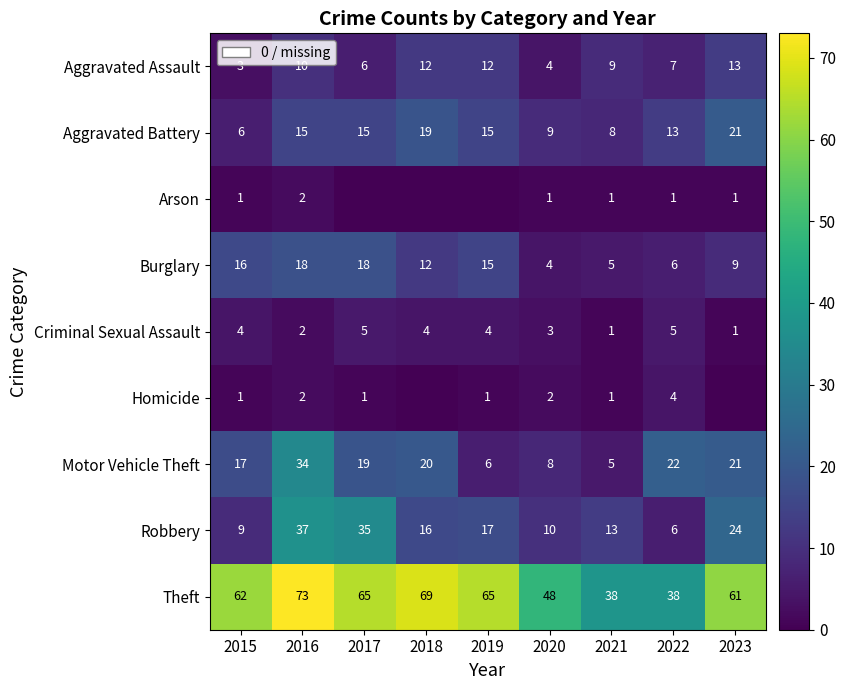

What is the sum of the Criminal Sexual Assault values at 2015 and 2021?

5